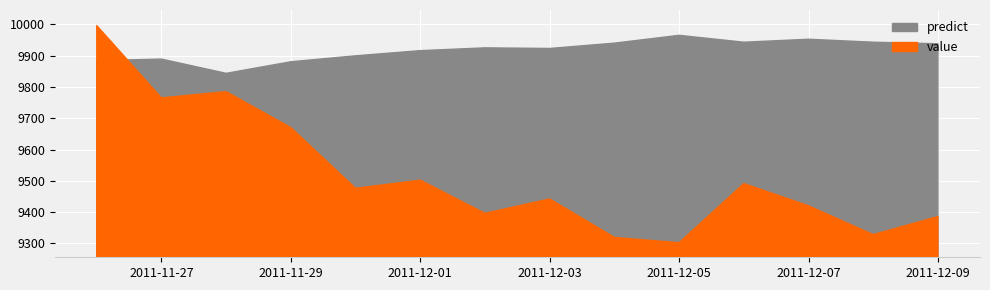

True or false: predict has a value of 15896.7 at 2011-12-08.

False